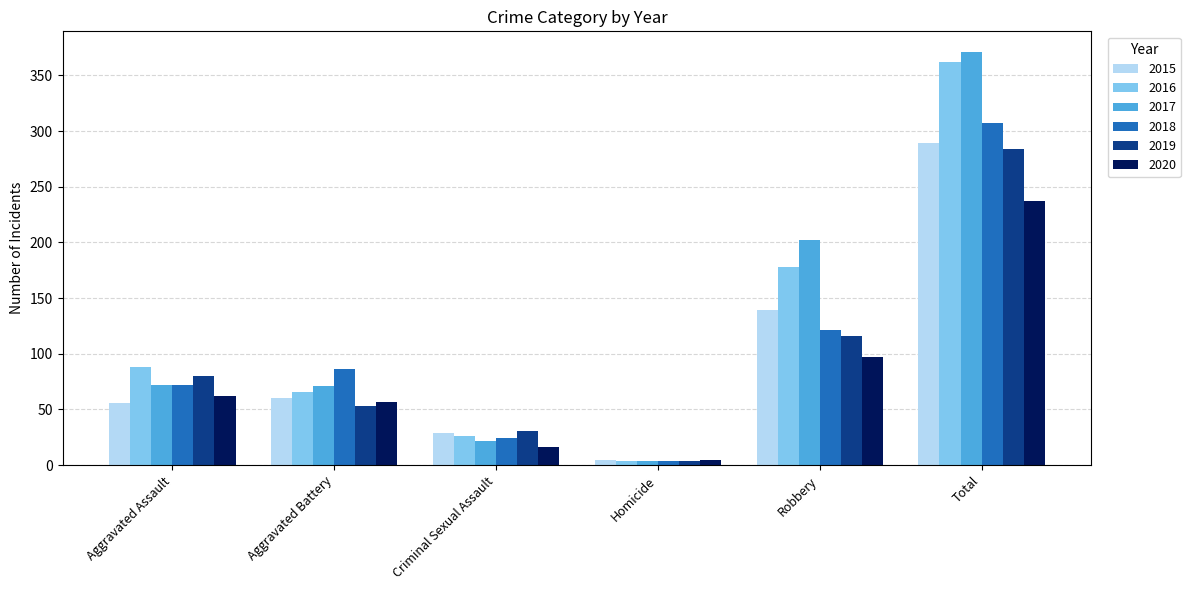

What is the sum of all 2015 values?

578